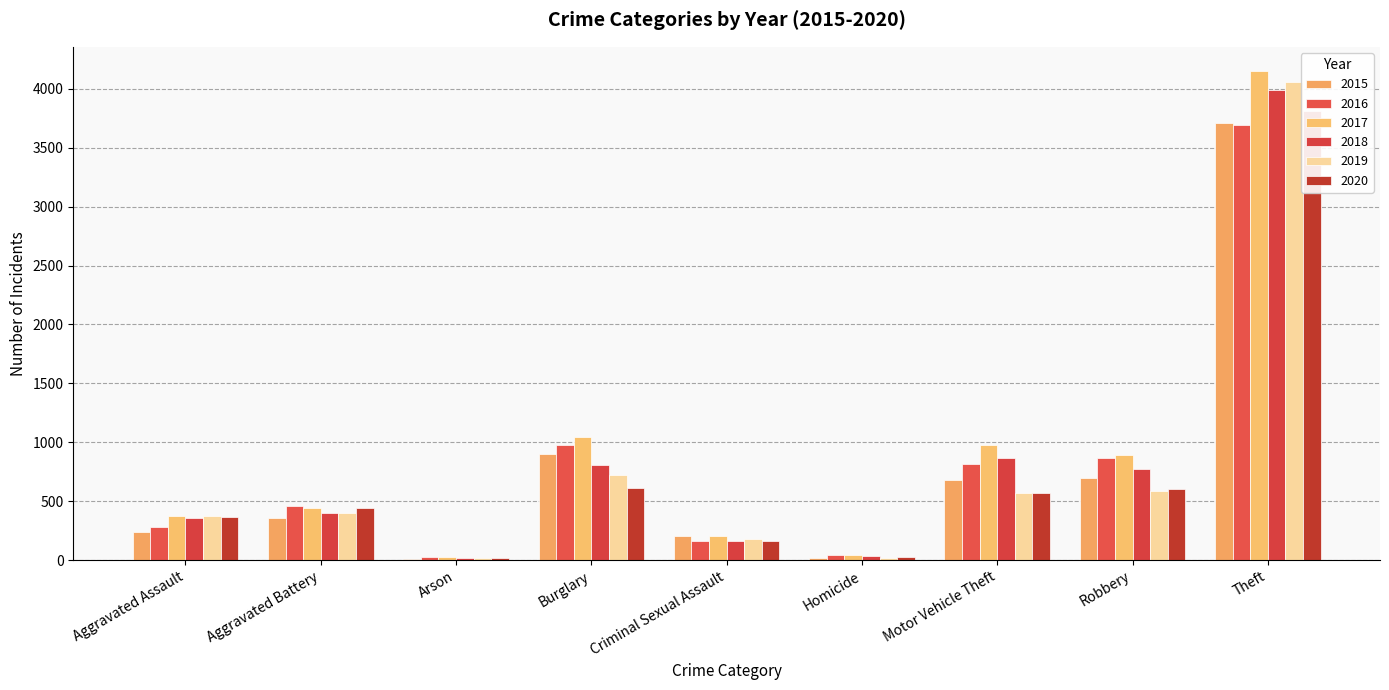

Reading right to left, what are all the values shown in this chart?

2015: Theft=3710	Robbery=698	Motor Vehicle Theft=683	Homicide=22	Criminal Sexual Assault=204	Burglary=898	Arson=14	Aggravated Battery=361	Aggravated Assault=242
2016: Theft=3694	Robbery=869	Motor Vehicle Theft=812	Homicide=46	Criminal Sexual Assault=161	Burglary=980	Arson=31	Aggravated Battery=458	Aggravated Assault=281
2017: Theft=4149	Robbery=891	Motor Vehicle Theft=980	Homicide=47	Criminal Sexual Assault=201	Burglary=1047	Arson=27	Aggravated Battery=441	Aggravated Assault=376
2018: Theft=3990	Robbery=773	Motor Vehicle Theft=863	Homicide=35	Criminal Sexual Assault=165	Burglary=804	Arson=19	Aggravated Battery=399	Aggravated Assault=355
2019: Theft=4055	Robbery=590	Motor Vehicle Theft=571	Homicide=19	Criminal Sexual Assault=177	Burglary=722	Arson=22	Aggravated Battery=403	Aggravated Assault=378
2020: Theft=3814	Robbery=600	Motor Vehicle Theft=568	Homicide=31	Criminal Sexual Assault=166	Burglary=613	Arson=22	Aggravated Battery=439	Aggravated Assault=364